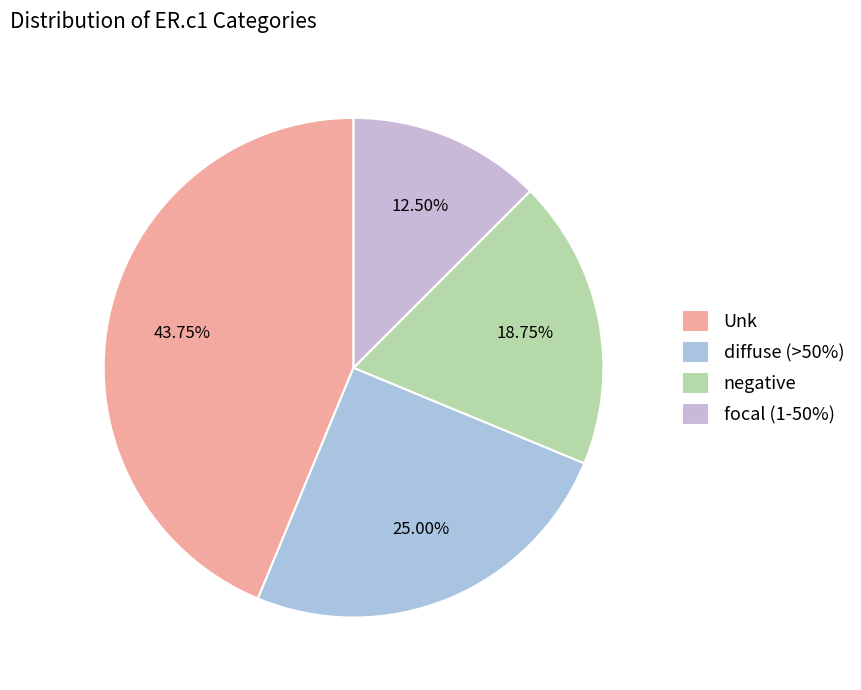

True or false: diffuse (>50%) accounts for 25% of the total.

True